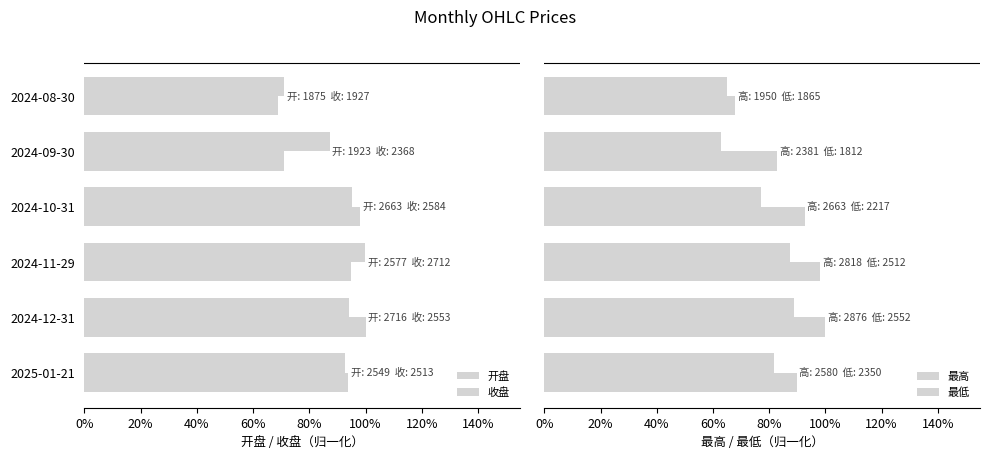

Is it true that 最低 equals 0.8 at 2024-10-31?

True